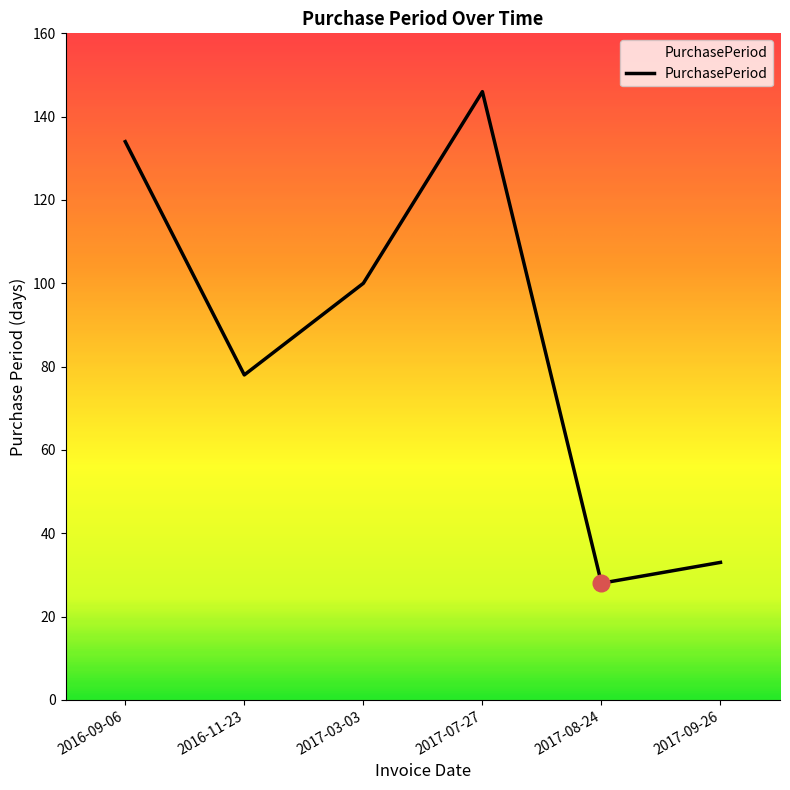

Count the number of categories in the chart.

6